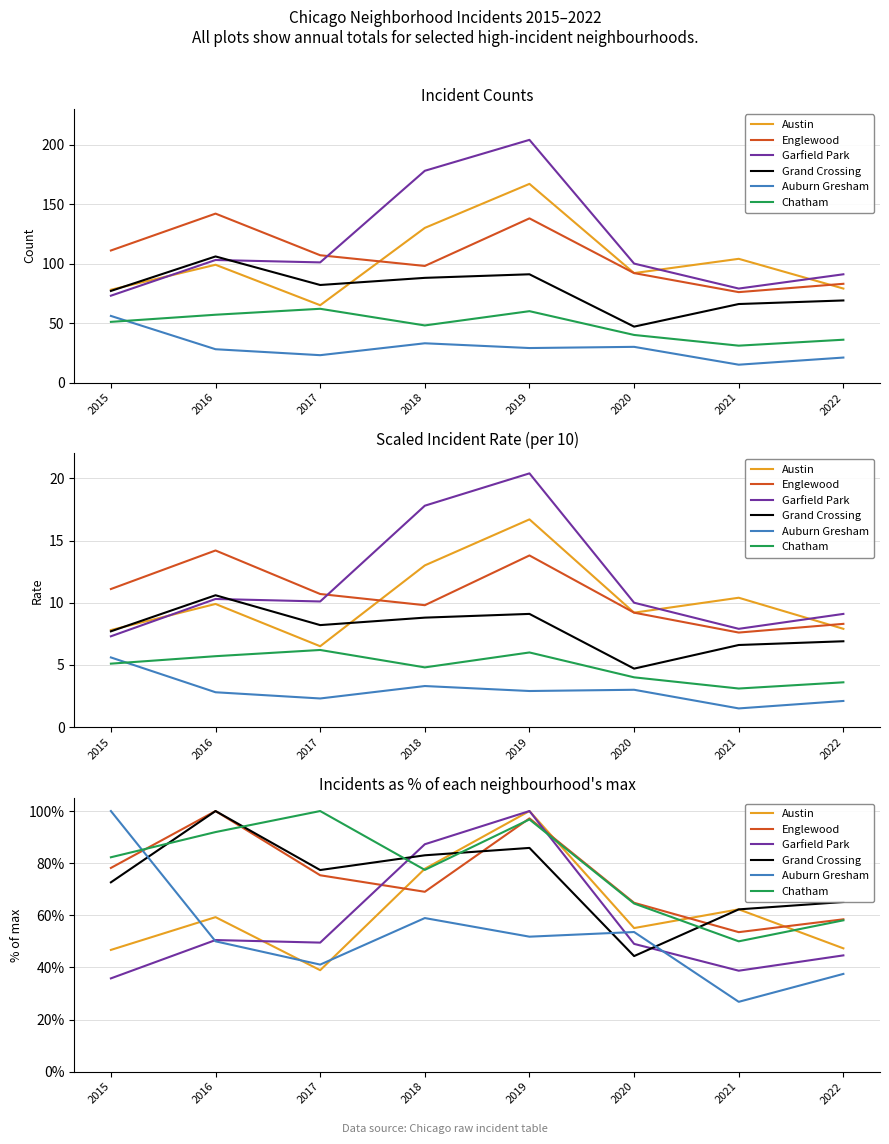

Does the chart display data point markers on the line(s)?

No